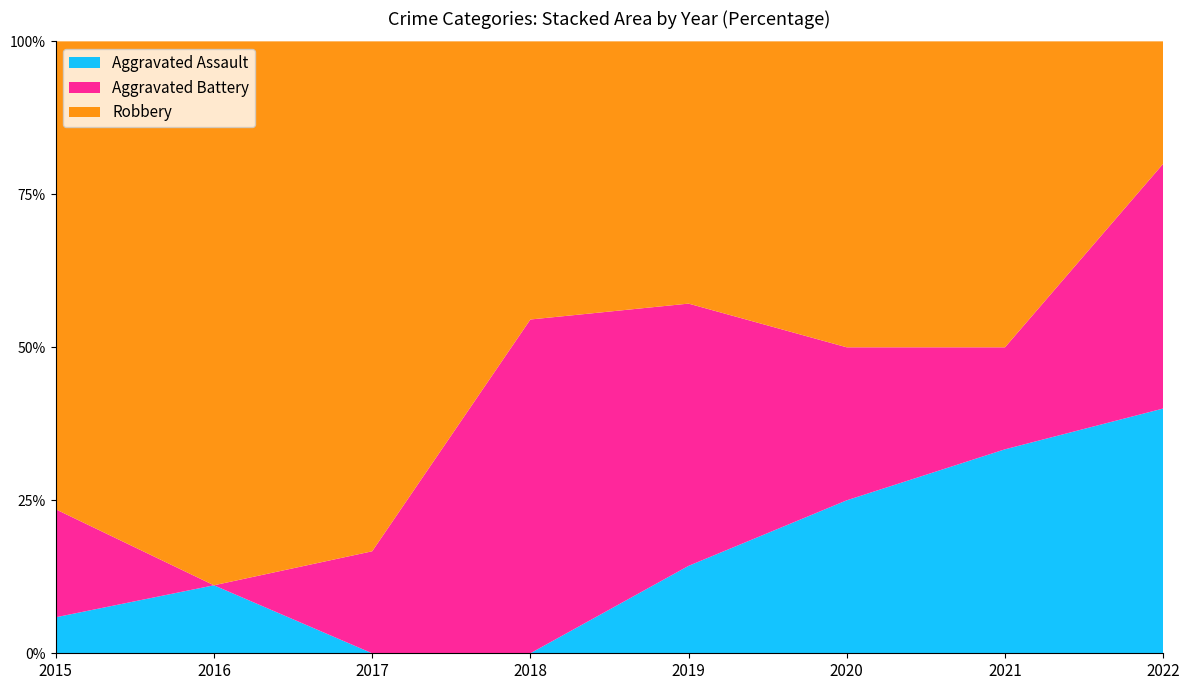

Reading right to left, what are all the values shown in this chart?

Aggravated Assault: 2	2	1	1	0	0	1	1
Aggravated Battery: 2	1	1	3	6	1	0	3
Robbery: 1	3	2	3	5	5	8	13